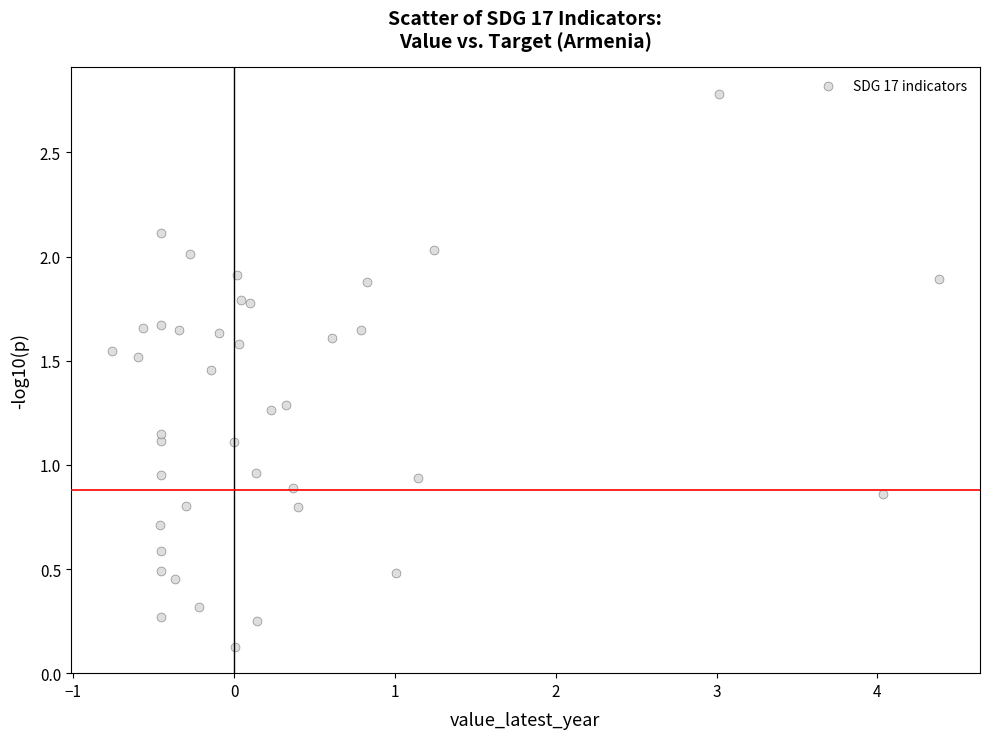

What is the range of Y values (max minus min)?

2.7